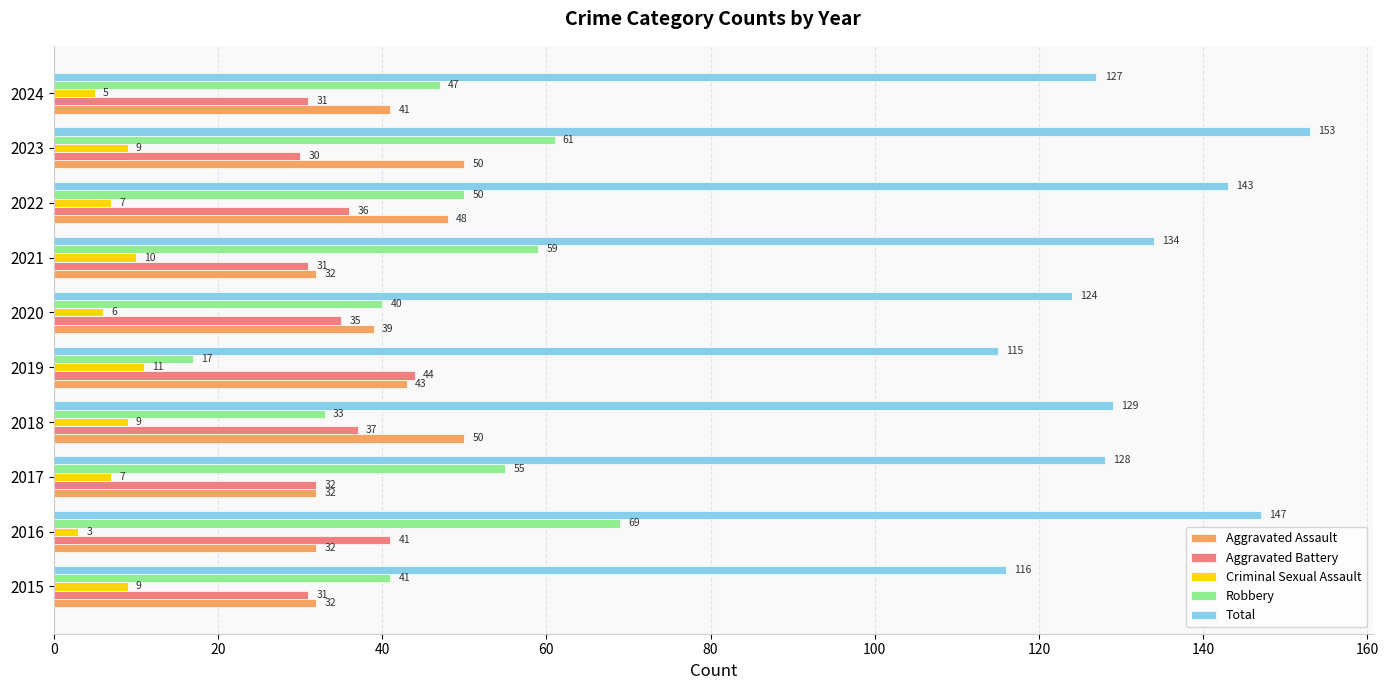

Which category has the highest value in the Total series?

2023